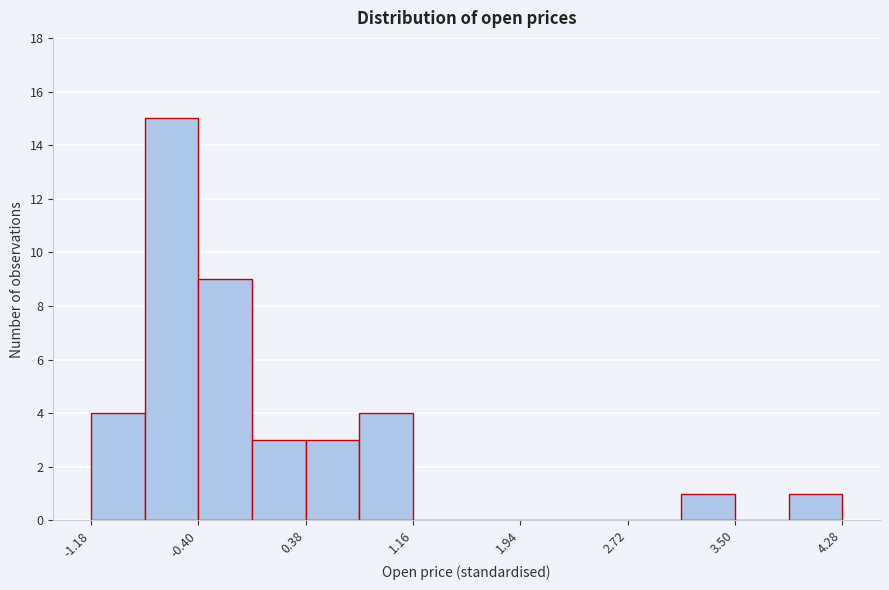

Around what value on the x-axis is the tallest bar? Give the approximate position of its centre, as read against the axis.

-0.6